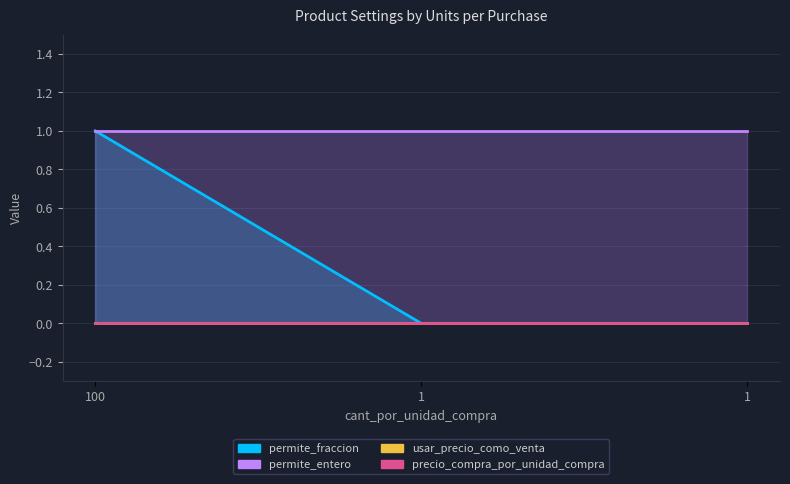

Reading left to right, list all the values displayed in this chart.

permite_fraccion: 100=1	1=0	1=0
permite_entero: 100=1	1=1	1=1
usar_precio_como_venta: 100=0	1=0	1=0
precio_compra_por_unidad_compra: 100=0	1=0	1=0